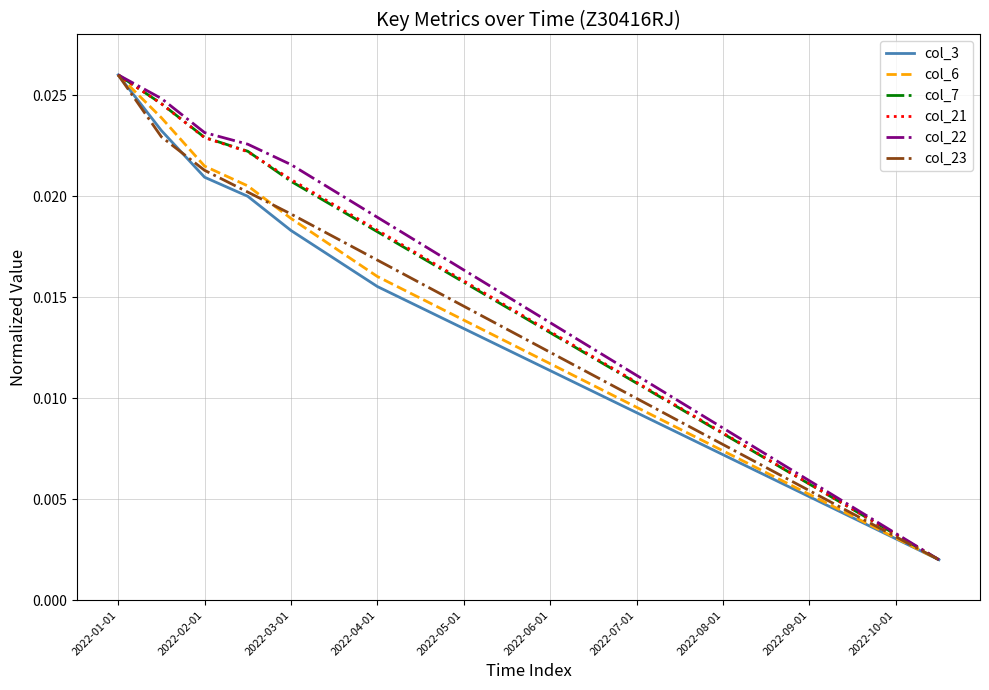

True or false: col_23 has more than 0 points higher than both neighbors.

False